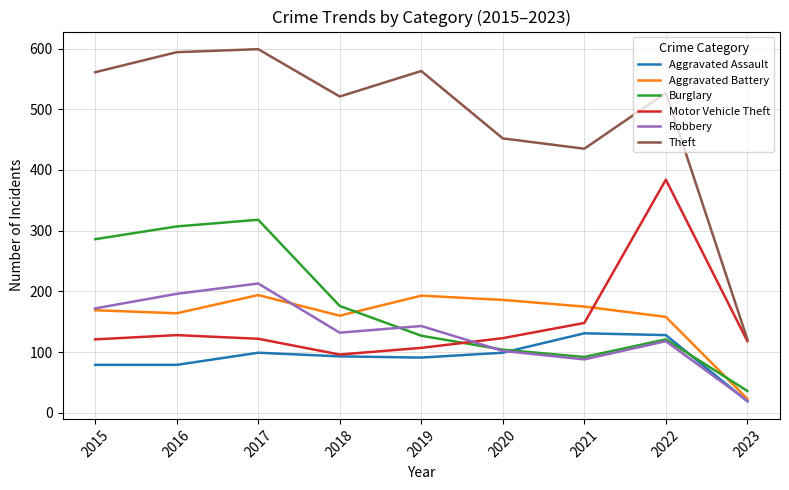

What is the difference between the second highest and second lowest values in the Aggravated Battery series?

35